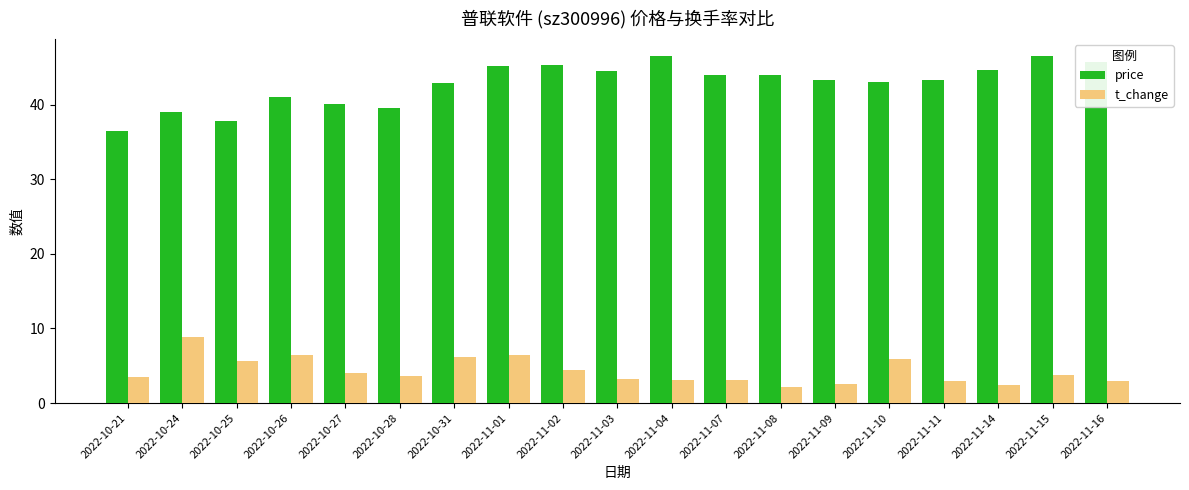

How many groups of bars are there?

19